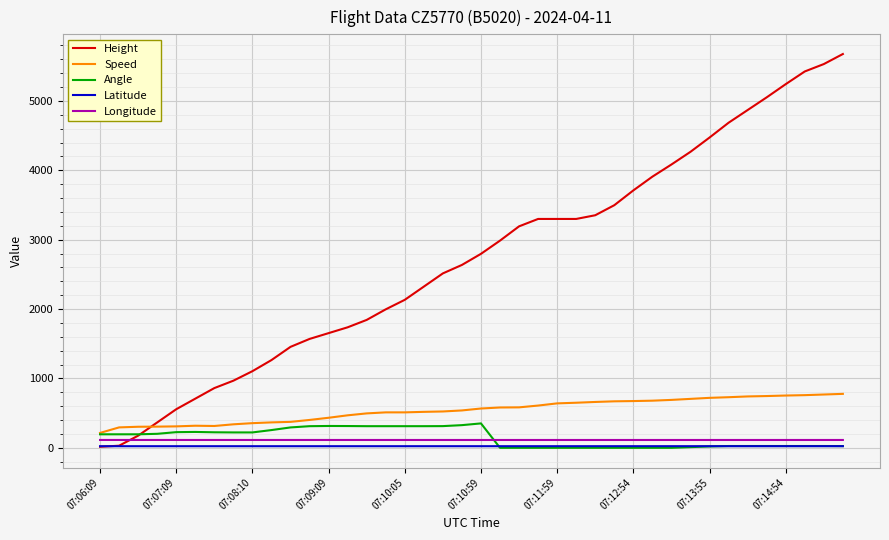

What is the maximum value shown in the chart?

5676.9